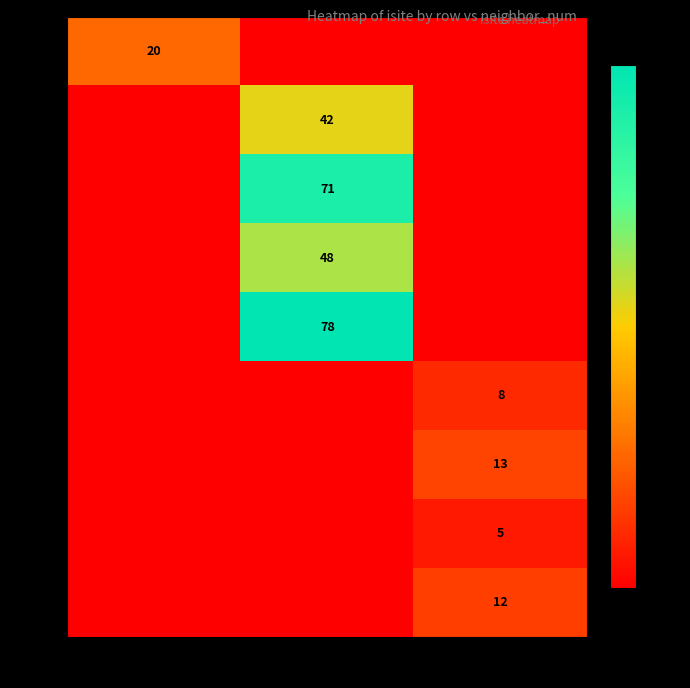

The row3 series shows 48 at neighbor_num=1. True or false?

True